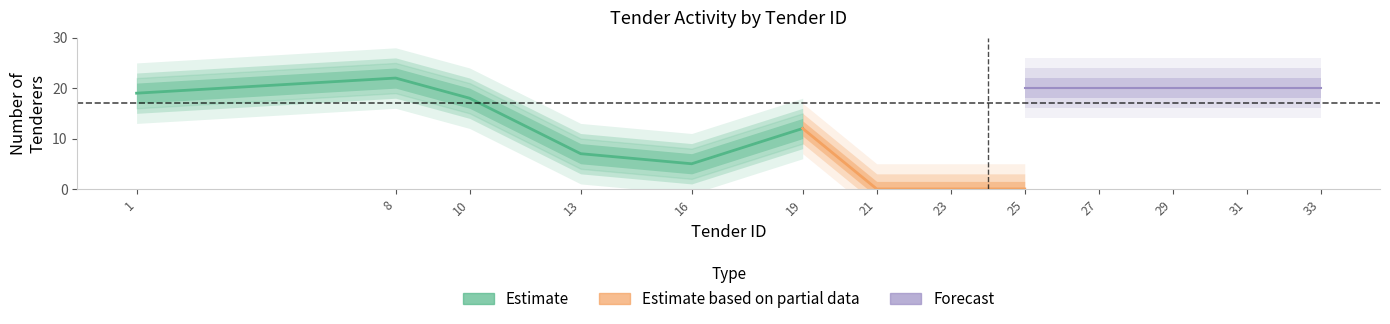

How many data points in tender_ids are above 21?

6